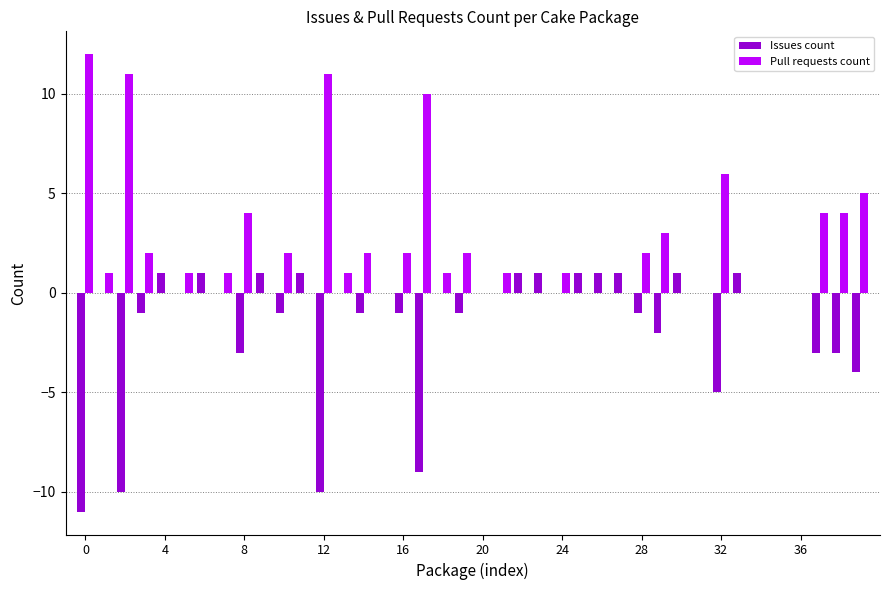

Which series has the largest total across all categories?

Pull requests count